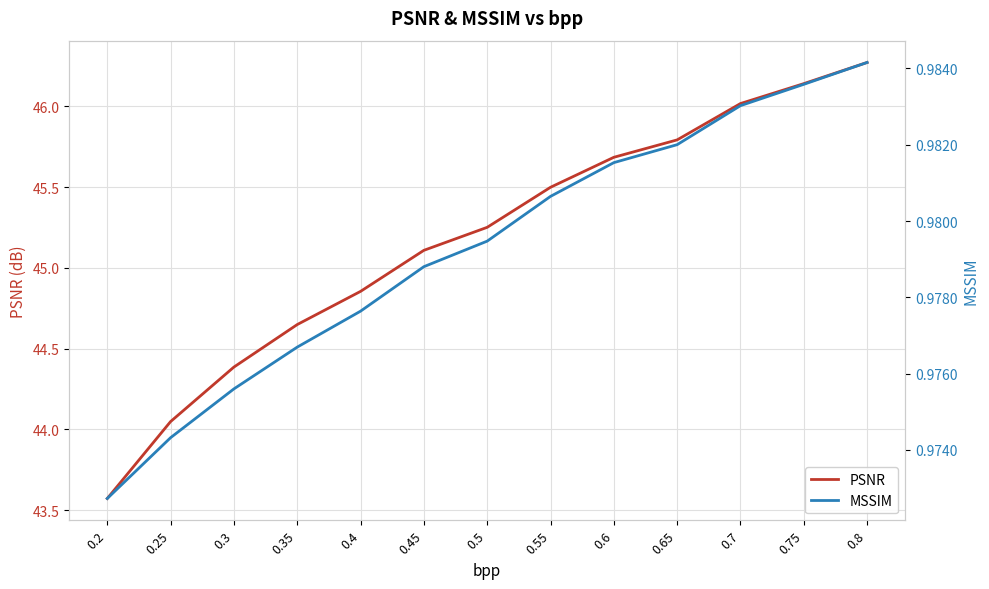

At which category is the sum across all series the highest?

0.8